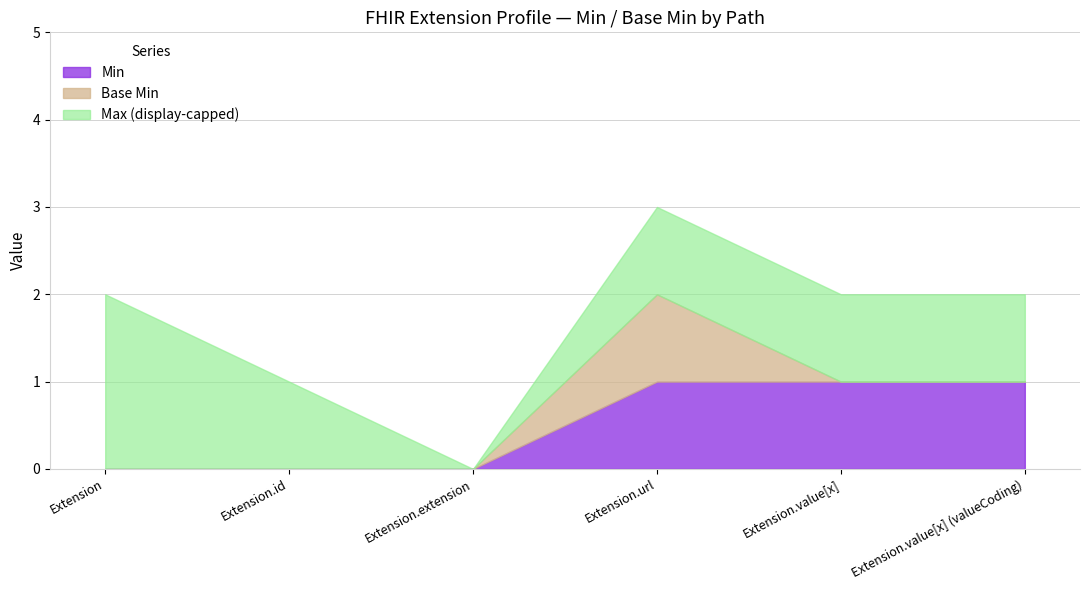

True or false: Max_numeric and Base Min intersect in this chart.

False